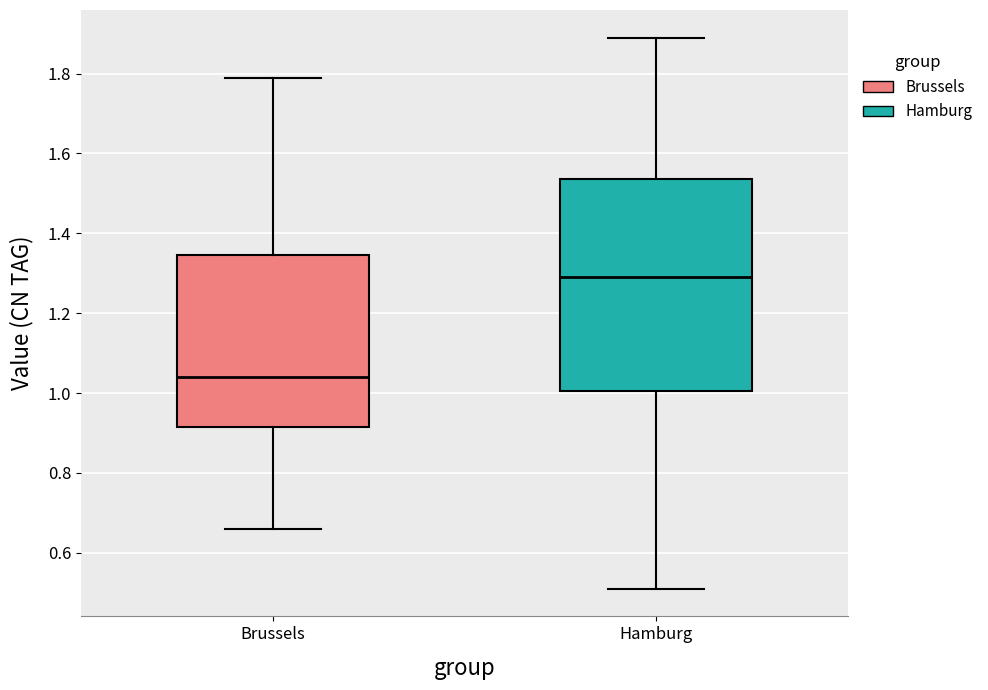

Reading left to right, read every box against the y-axis: the position of its median line, the range the box covers, and the ends of its whiskers. The values are not printed on the chart, so give them approximately, as read against the axis.

Brussels: median 1.04, box 0.92 to 1.34, whiskers 0.66 to 1.80
Hamburg: median 1.30, box 1.00 to 1.54, whiskers 0.52 to 1.90